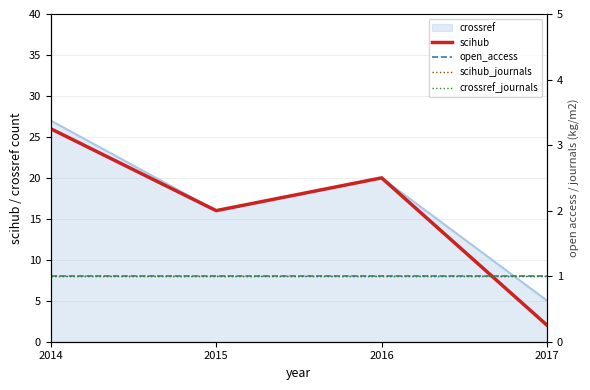

At which label does crossref reach its peak?

2014